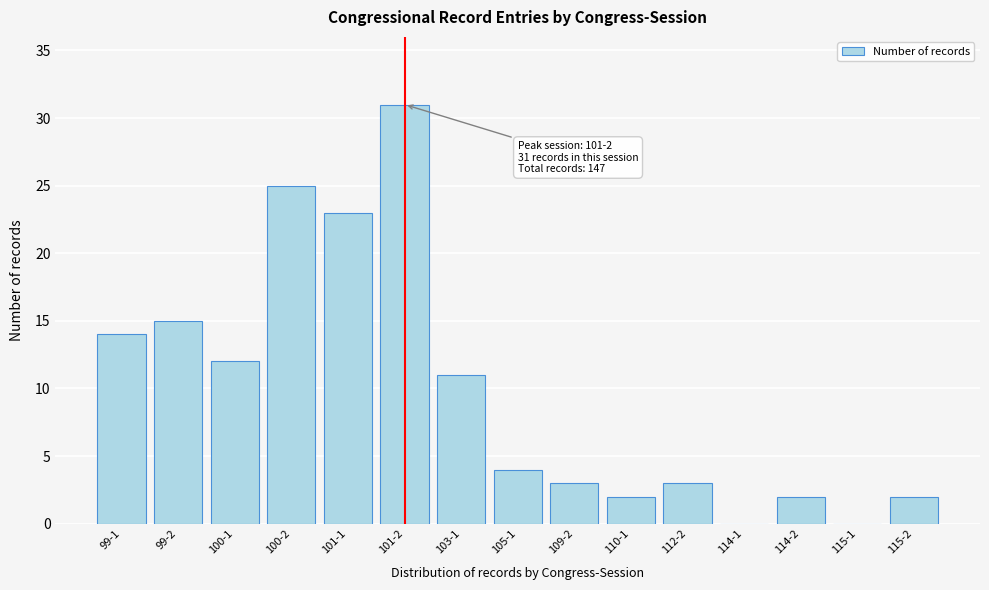

Reading left to right, transcribe all the data shown in this chart.

99-1=14	99-2=15	100-1=12	100-2=25	101-1=23	101-2=31	103-1=11	105-1=4	109-2=3	110-1=2	112-2=3	114-1=0	114-2=2	115-1=0	115-2=2